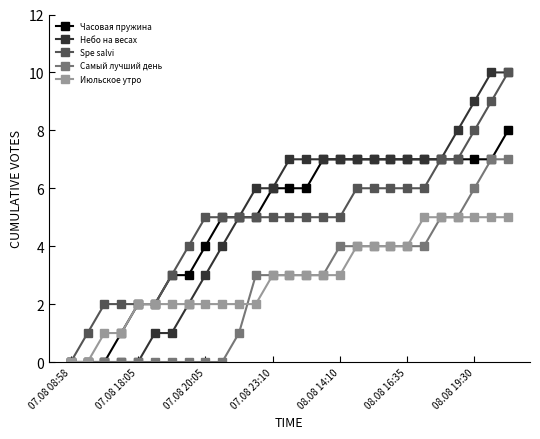

What is the maximum value for Часовая пружина?

8